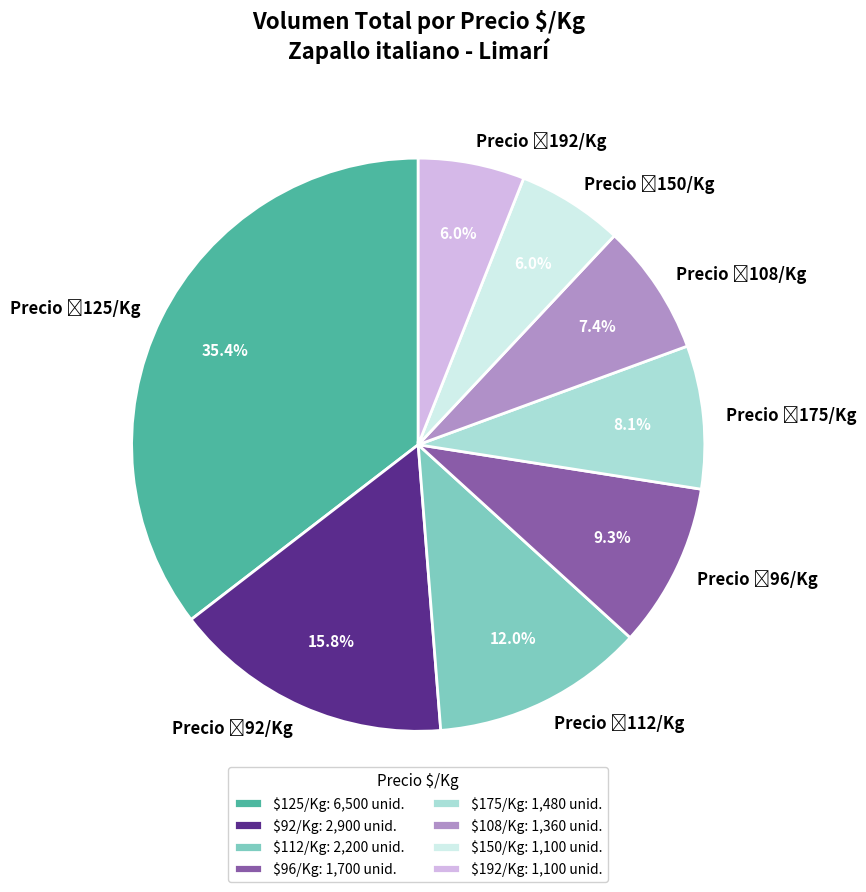

Is there a majority slice in this chart?

No